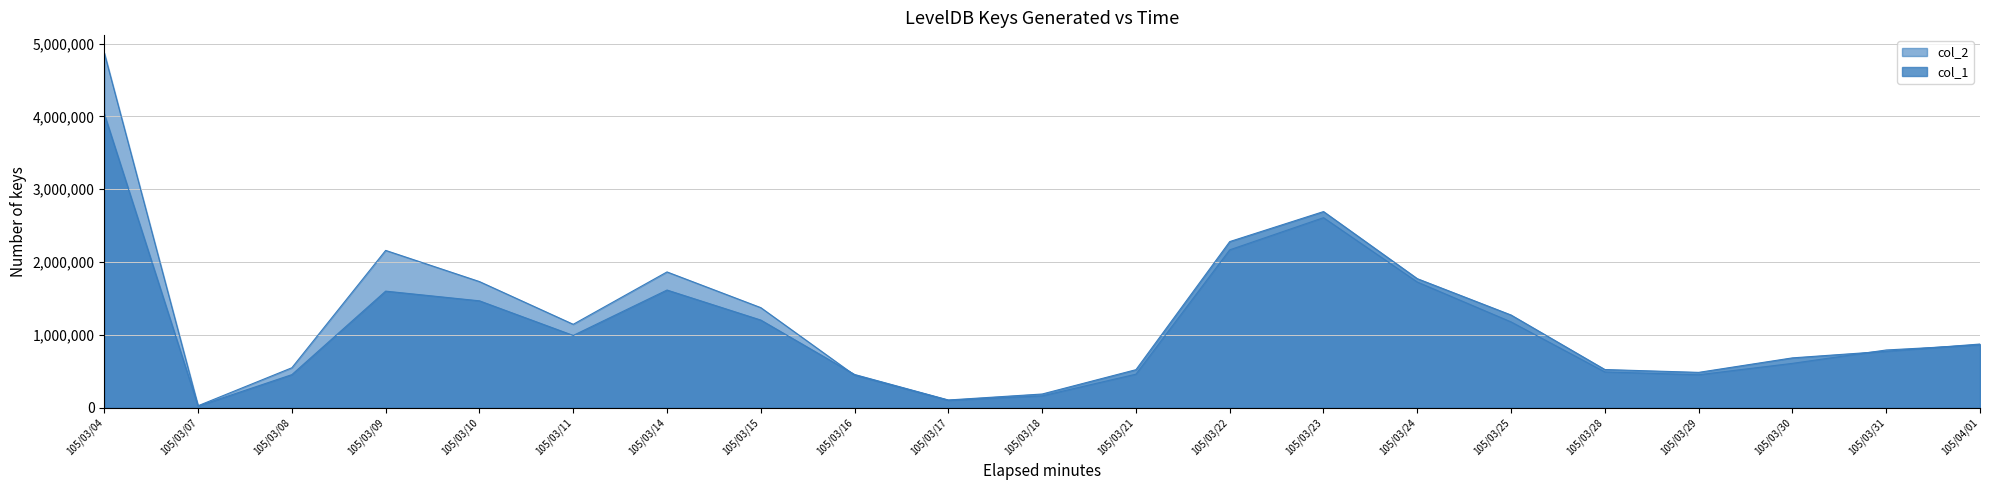

Which series has the largest range (max minus min)?

col_2